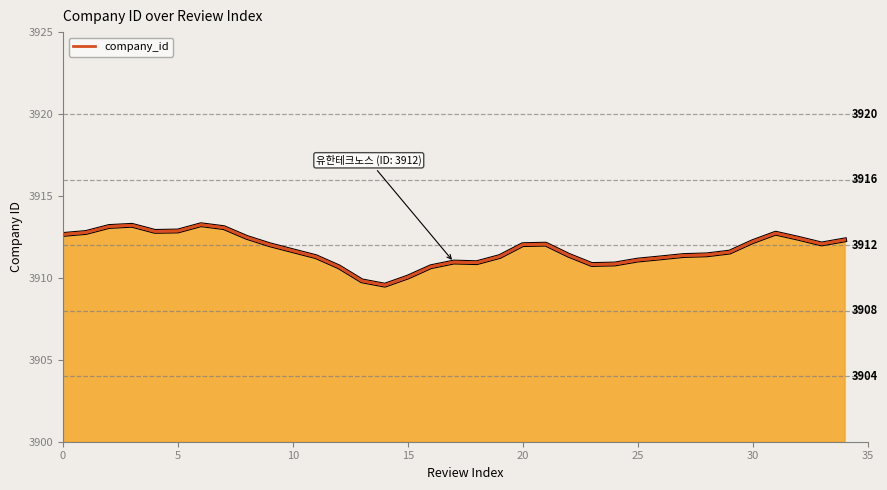

What is the maximum value shown in the chart?

3913.2